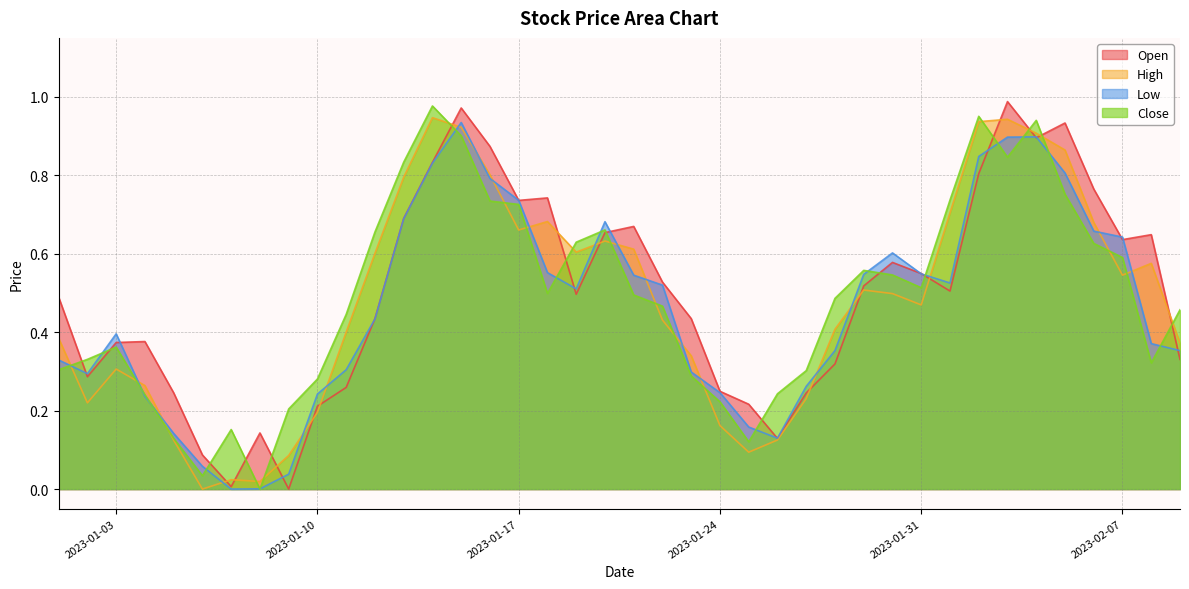

Does the chart display data point markers on the line(s)?

No